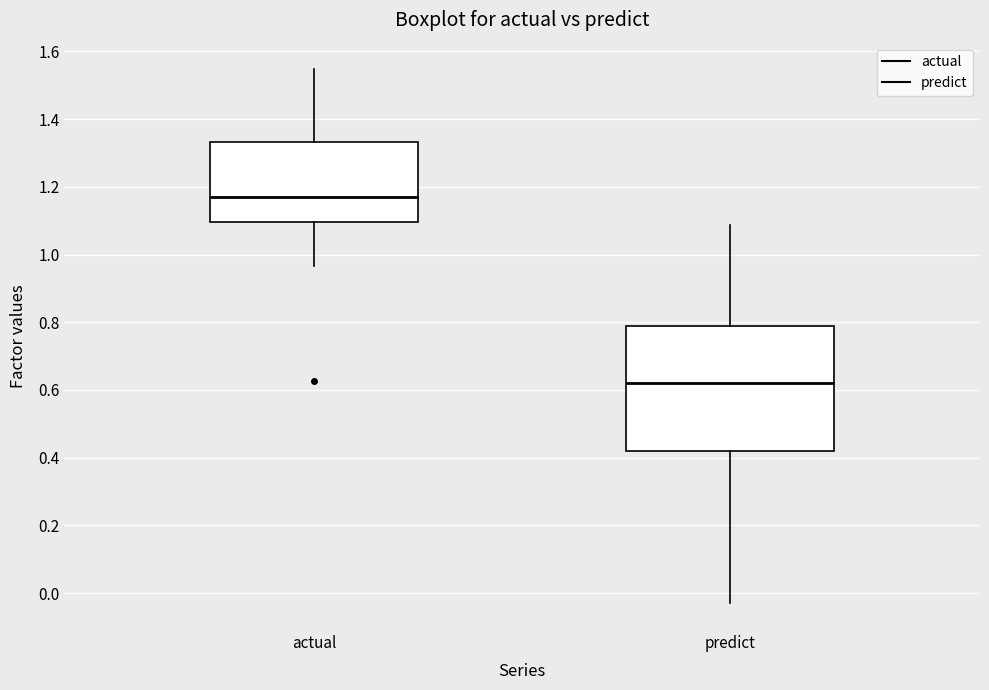

Reading left to right, read every box against the y-axis: the position of its median line, the range the box covers, and the ends of its whiskers. The values are not printed on the chart, so give them approximately, as read against the axis.

actual: median 1.16, box 1.10 to 1.34, whiskers 0.96 to 1.54
predict: median 0.62, box 0.42 to 0.78, whiskers -0.04 to 1.08